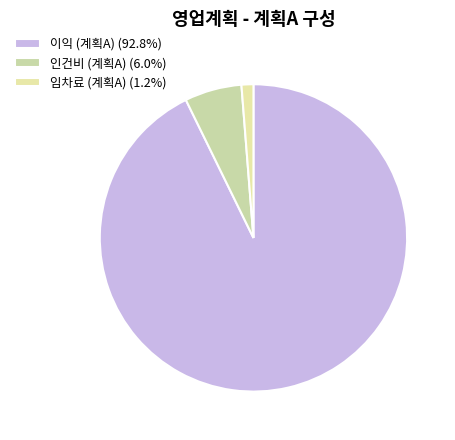

To the nearest percent, what is the combined percentage of 이익 (계획A) and 임차료 (계획A)?

94%